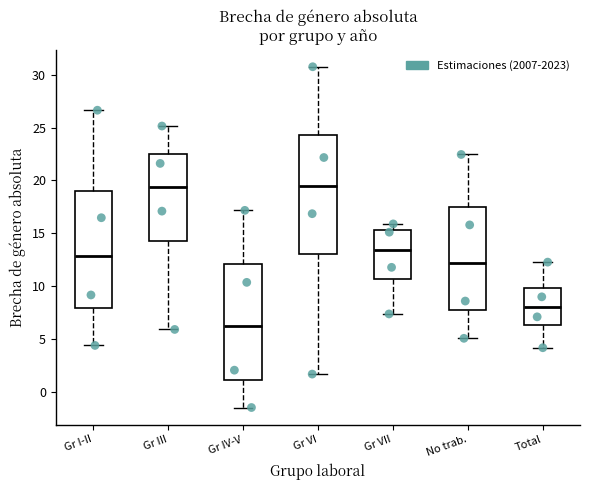

Where is the upper edge of the box for Gr I-II on the y-axis? The values are not printed on the chart, so give them approximately, as read against the axis.

19.0